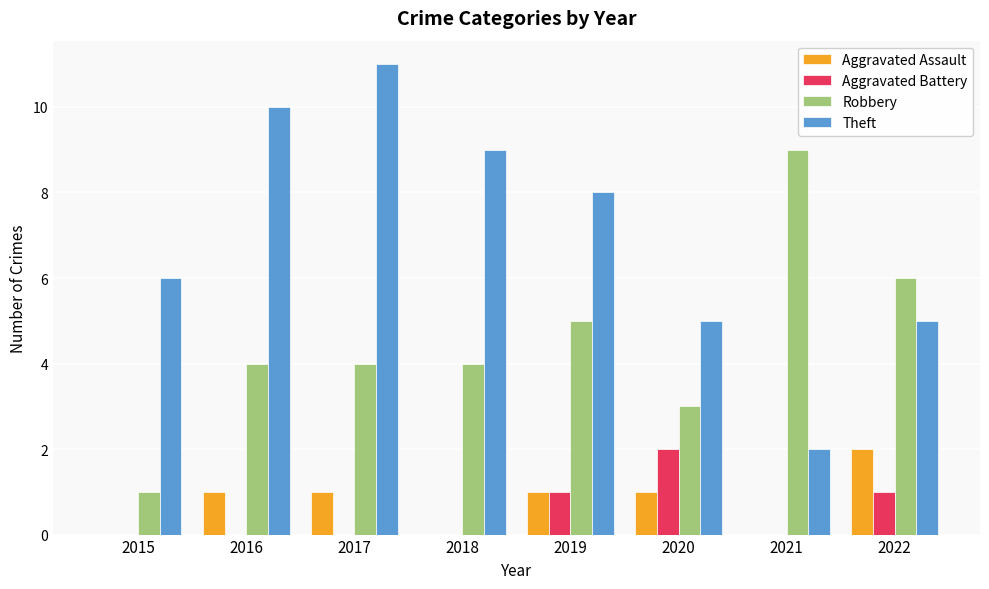

Reading left to right, list all the values displayed in this chart.

Aggravated Assault: 2015=0	2016=1	2017=1	2018=0	2019=1	2020=1	2021=0	2022=2
Aggravated Battery: 2015=0	2016=0	2017=0	2018=0	2019=1	2020=2	2021=0	2022=1
Robbery: 2015=1	2016=4	2017=4	2018=4	2019=5	2020=3	2021=9	2022=6
Theft: 2015=6	2016=10	2017=11	2018=9	2019=8	2020=5	2021=2	2022=5